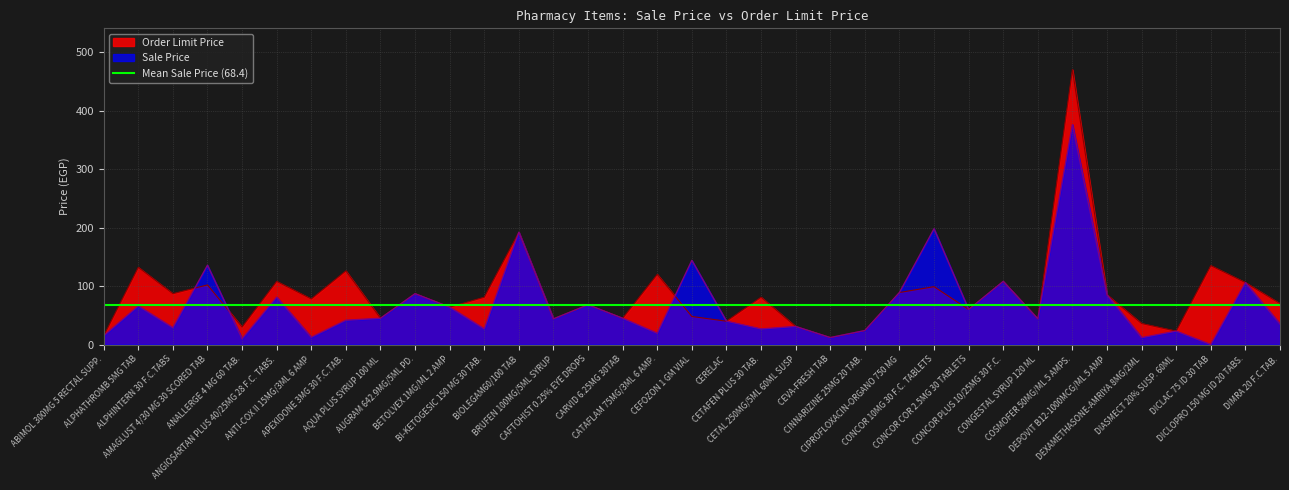

What is the difference between the maximum and minimum values in the Order Limit Price series?

458.0